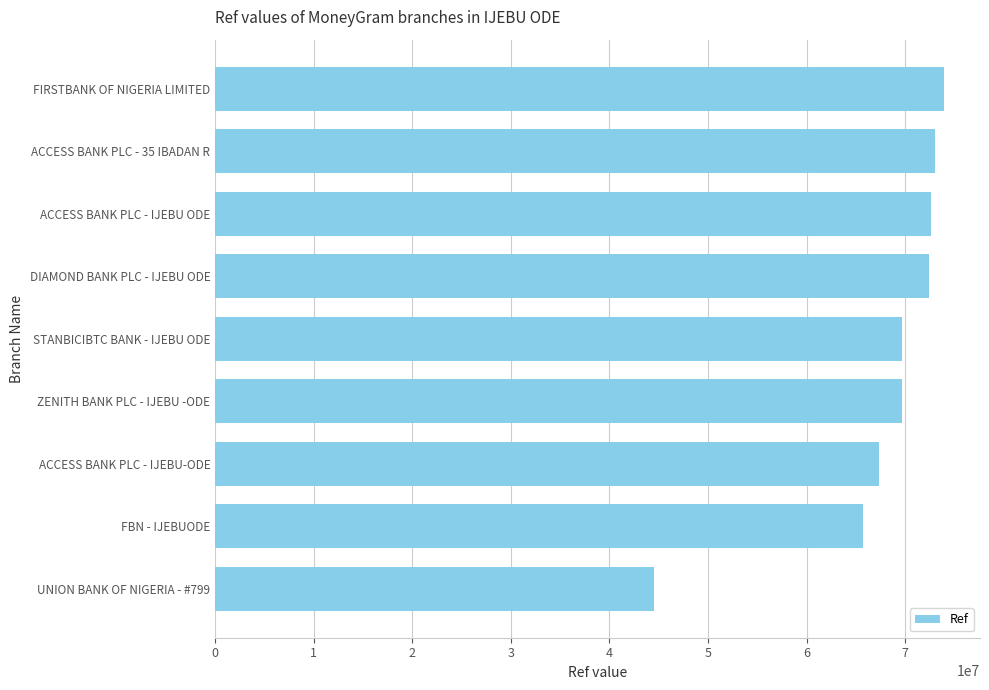

What is the difference between the values at STANBICIBTC BANK - IJEBU ODE and FIRSTBANK OF NIGERIA LIMITED?

4171239